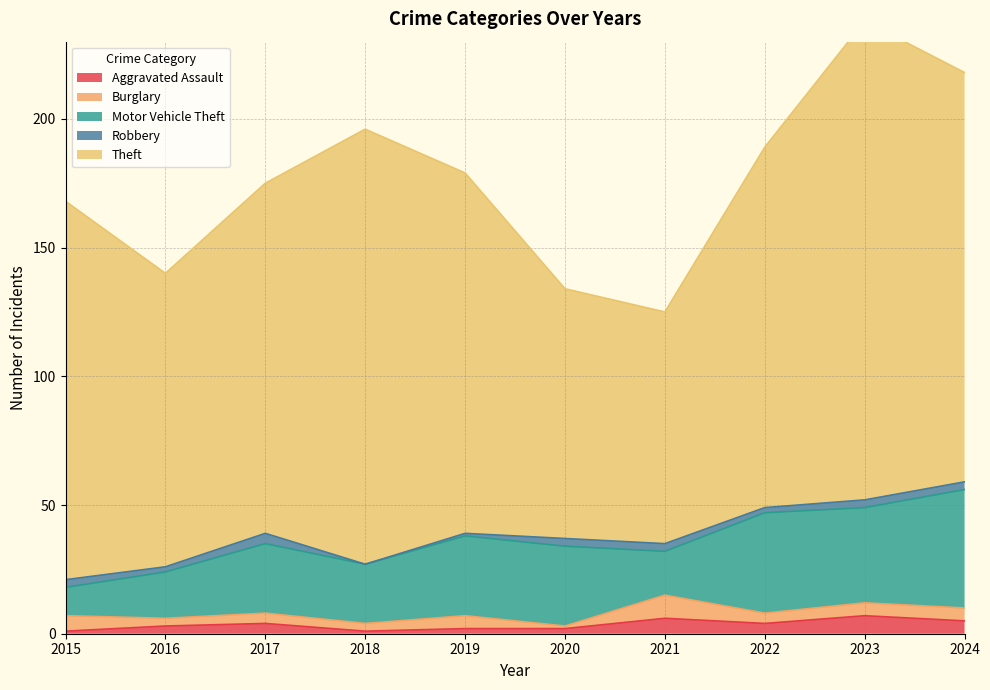

What is the maximum value shown in the chart?

186